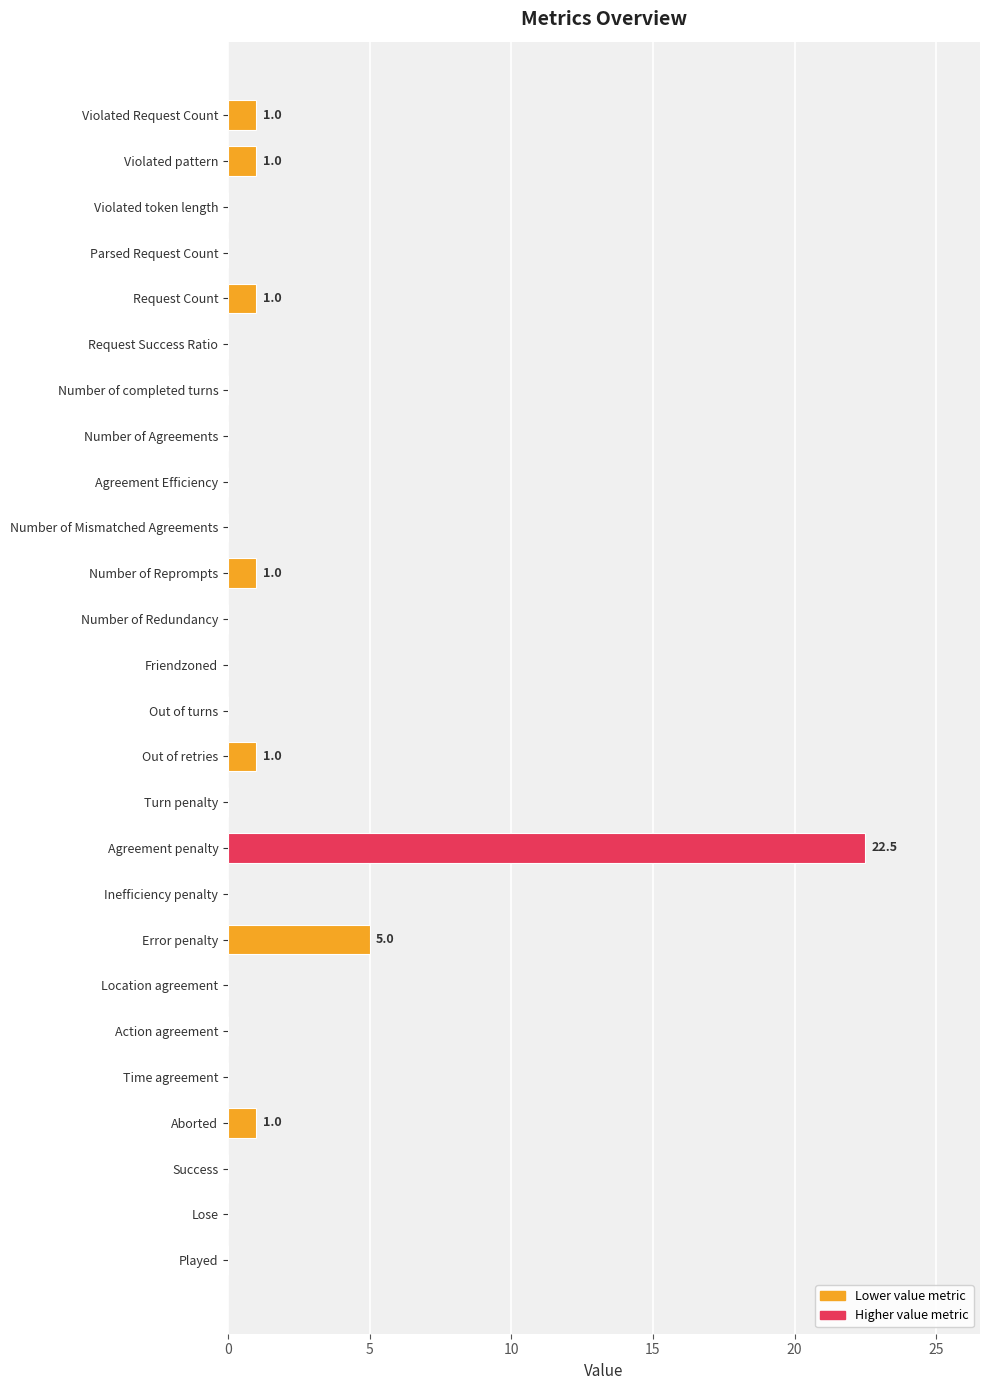

True or false: the data shows 1.0 at Violated pattern.

True